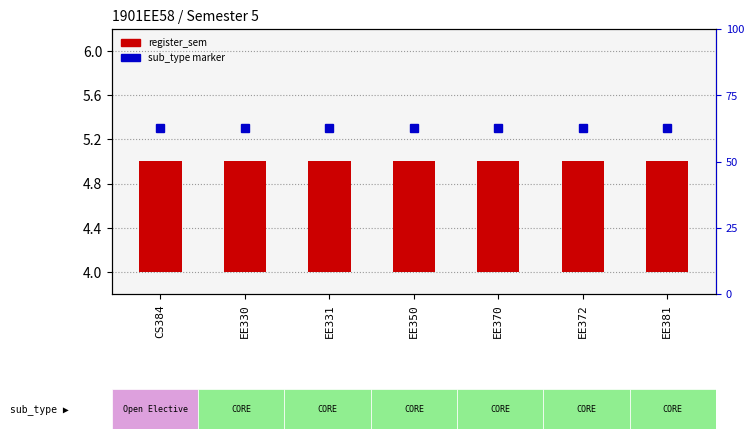

Between EE381 and EE330, which is larger?

EE381